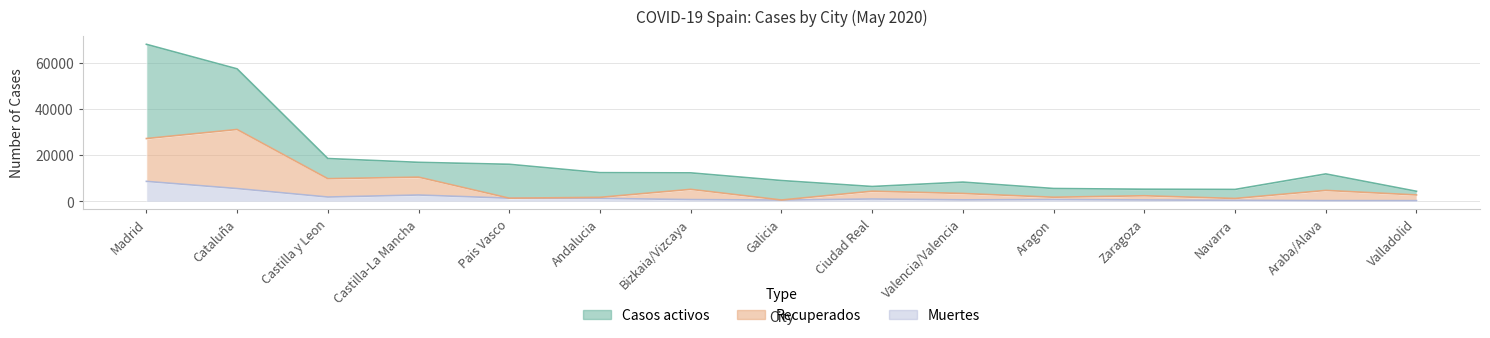

True or false: Recuperados and Muertes intersect in this chart.

False